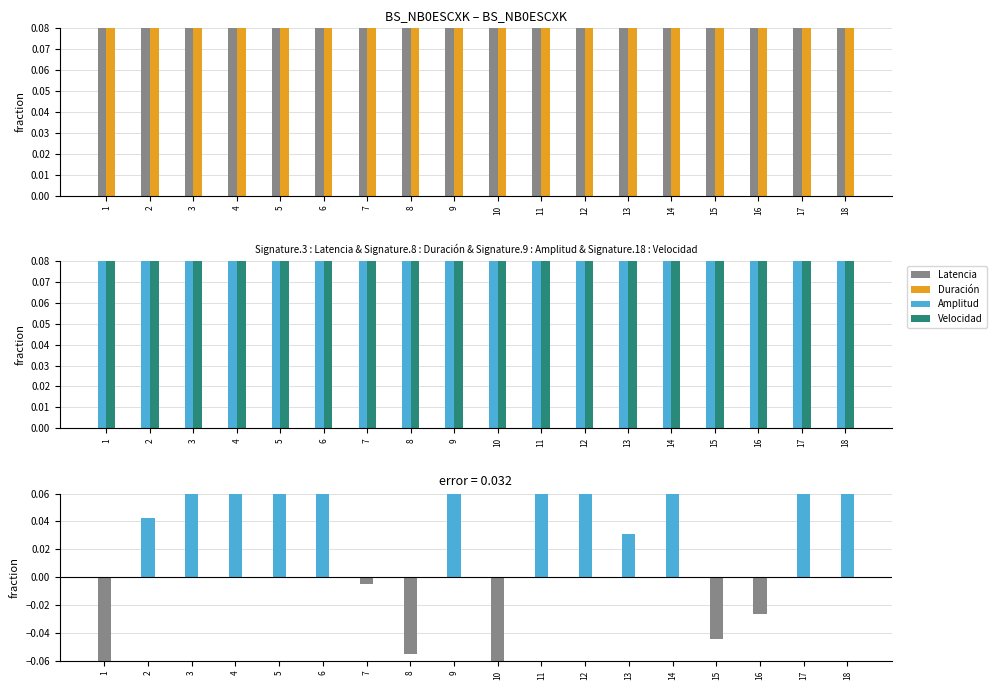

What is the highest value of the Duración (ms) series?

1.0